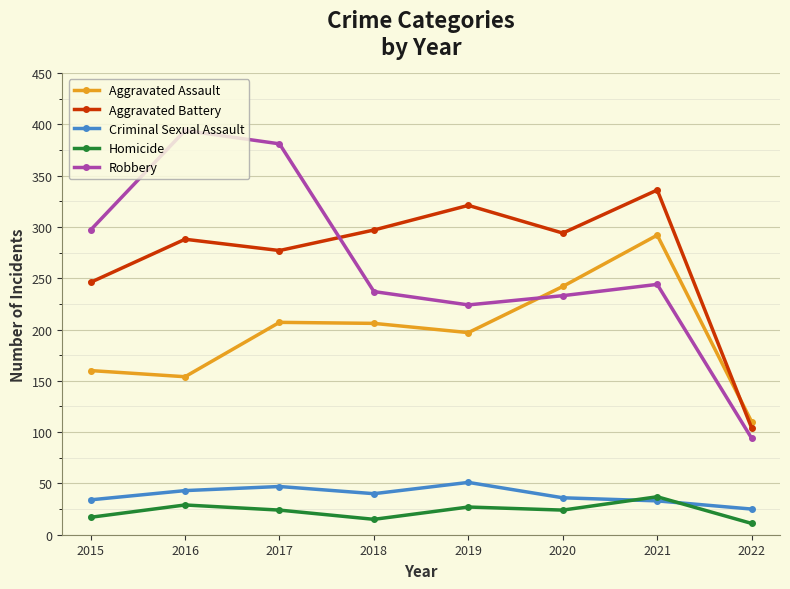

Where is the first local maximum for Robbery?

2016